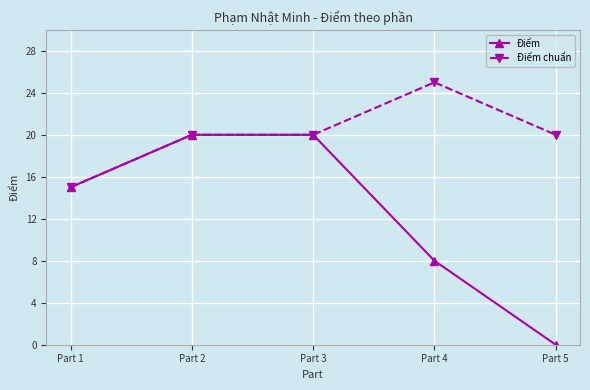

How many data points in Điểm are less than 15?

2